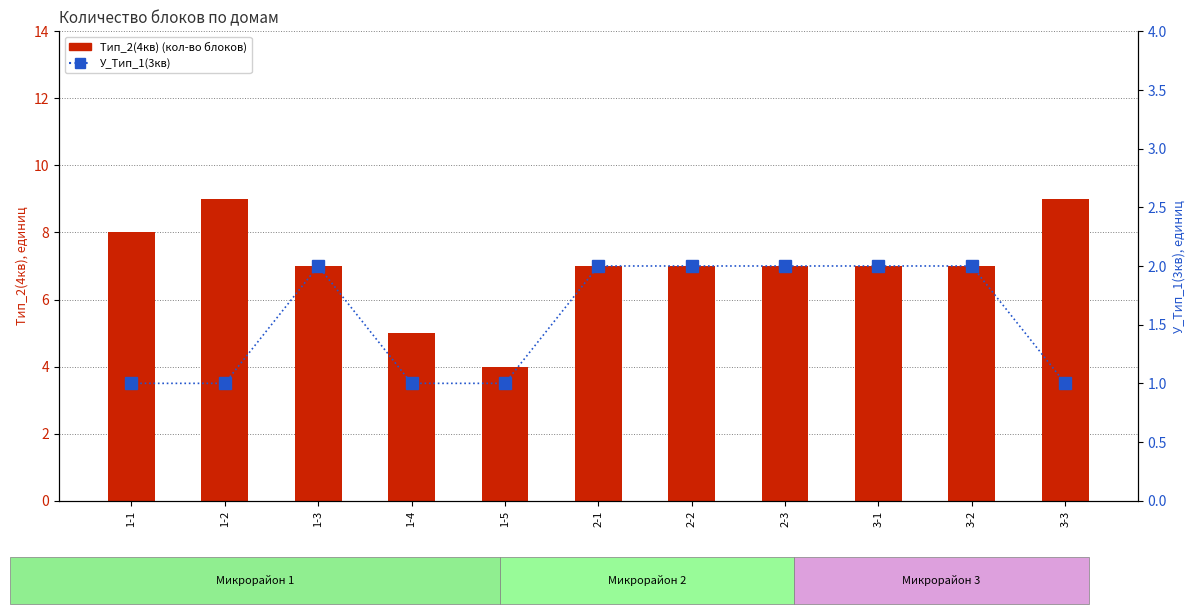

Which series has the largest range (max minus min)?

Тип_2(4кв)